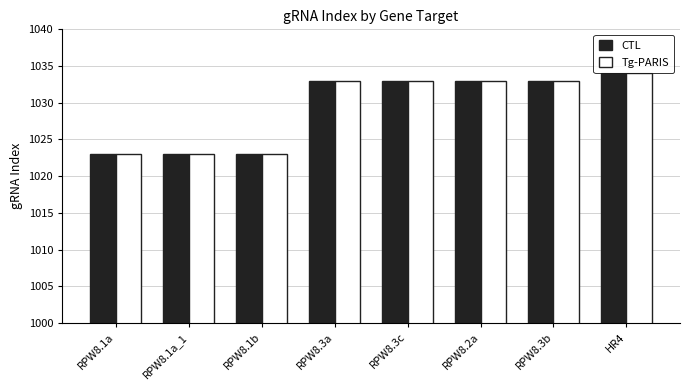

What is the average value of the Tg-PARIS series?

1029